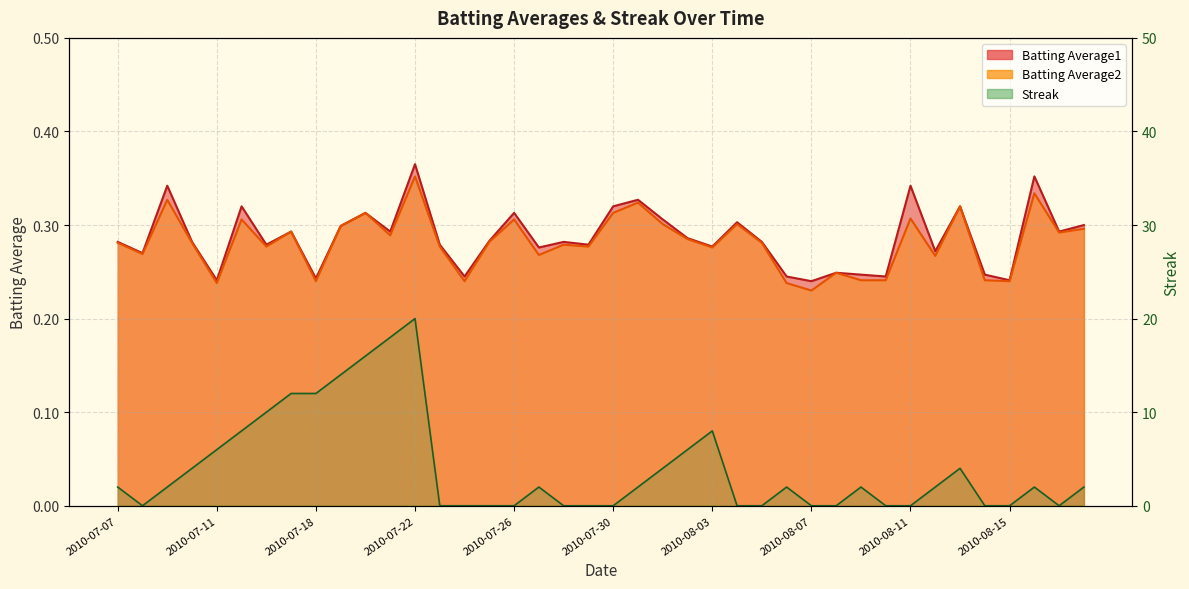

What position from the left is 2010-07-08?

2